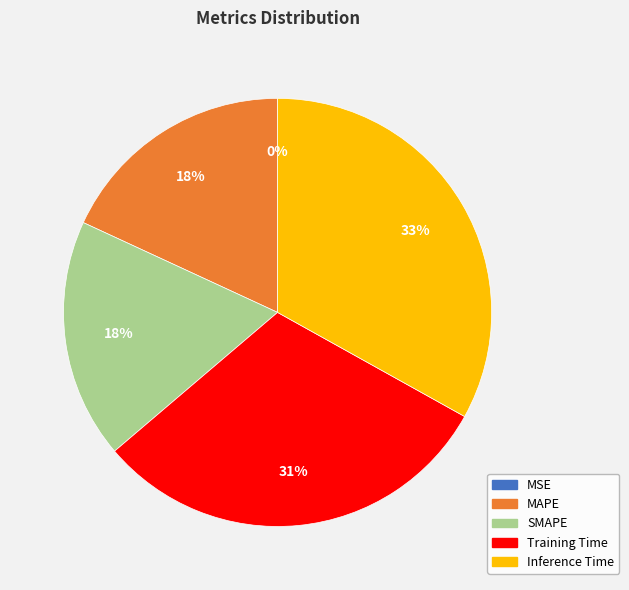

Is the sum of MAPE and SMAPE greater than half?

No